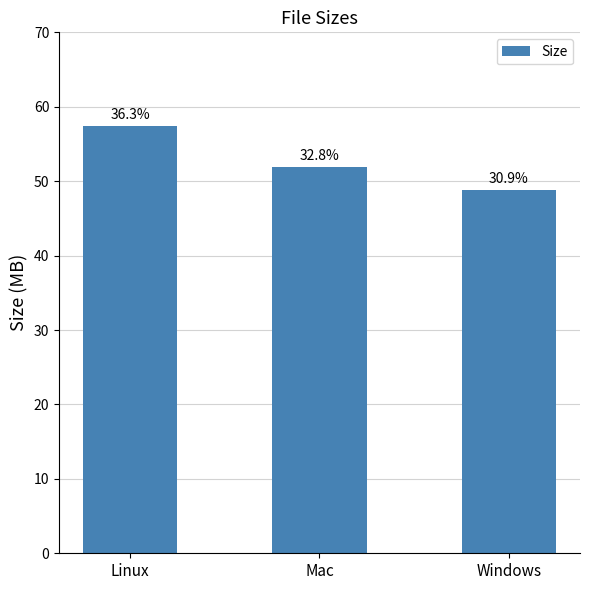

What is the sum of the values at Linux and Windows?

106.3